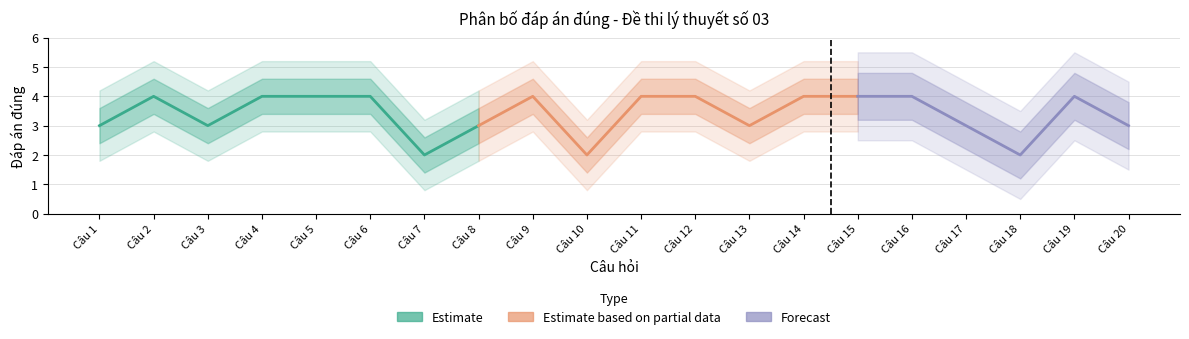

The chart shows a value of 4 at Câu 9. True or false?

True